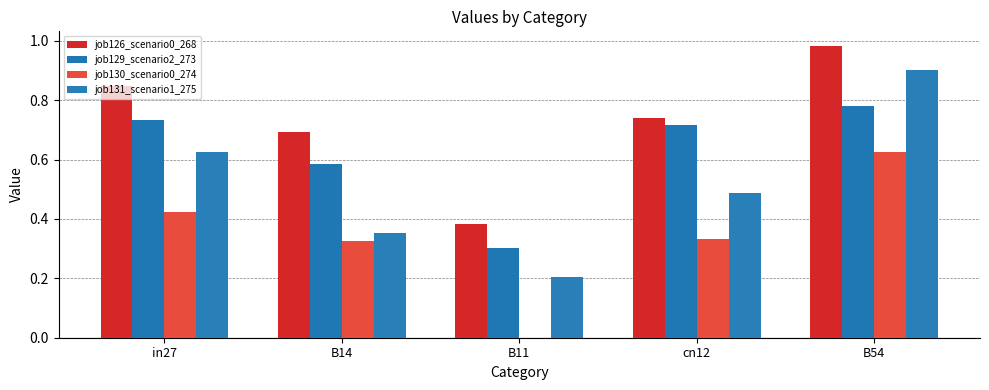

What are all the series names shown in the legend?

job126_scenario0_268, job129_scenario2_273, job130_scenario0_274, job131_scenario1_275